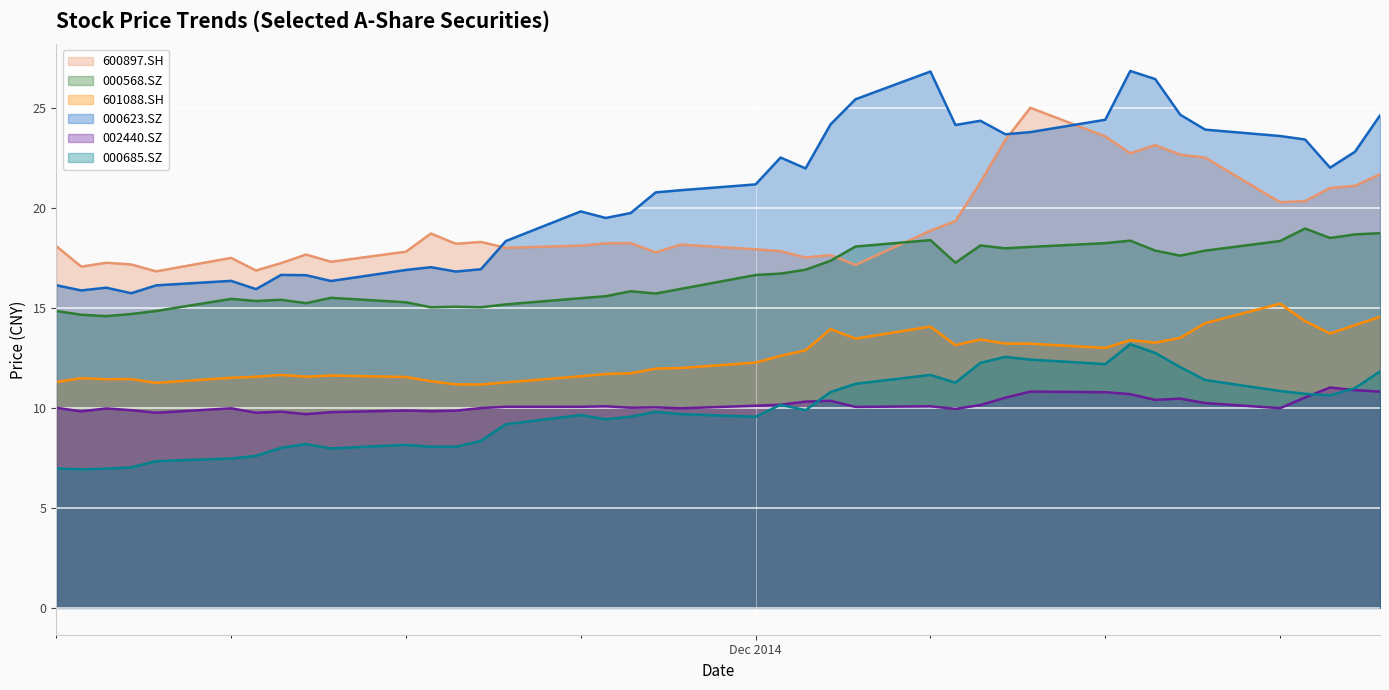

In 000685.SZ, how many points are higher than both neighbors (excluding endpoints)?

8